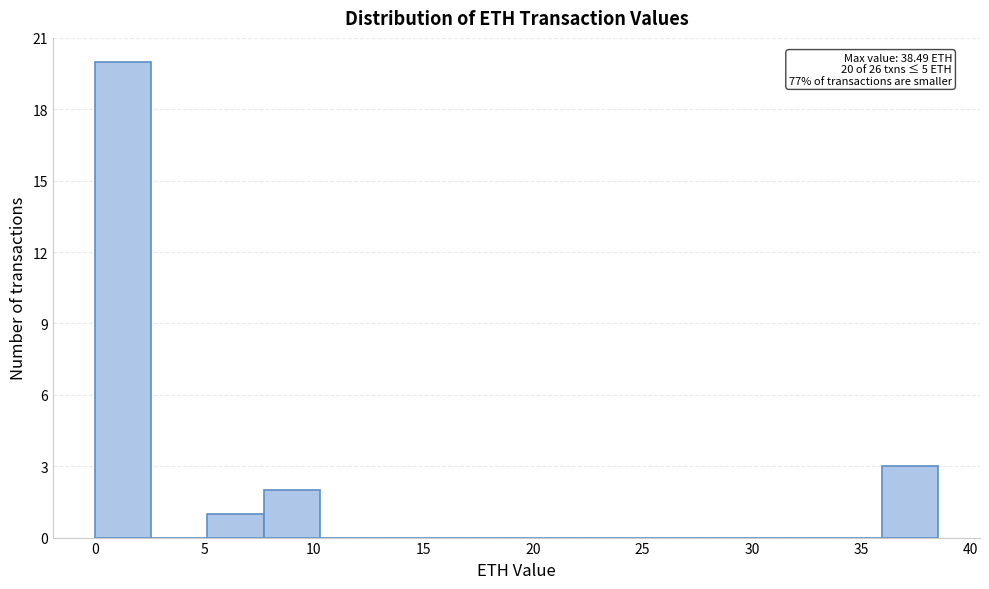

Which range on the x-axis has the tallest bar?

0.0 to 2.5